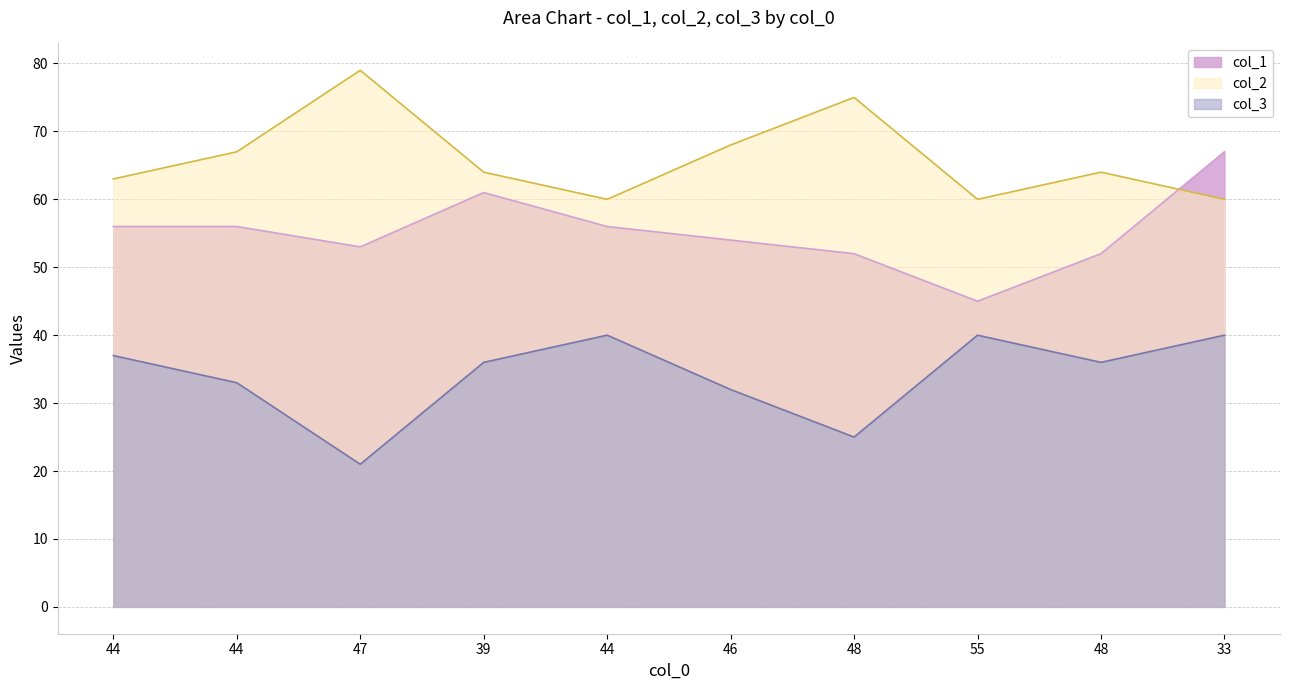

What is the approximate value of col_2 at 47?

79